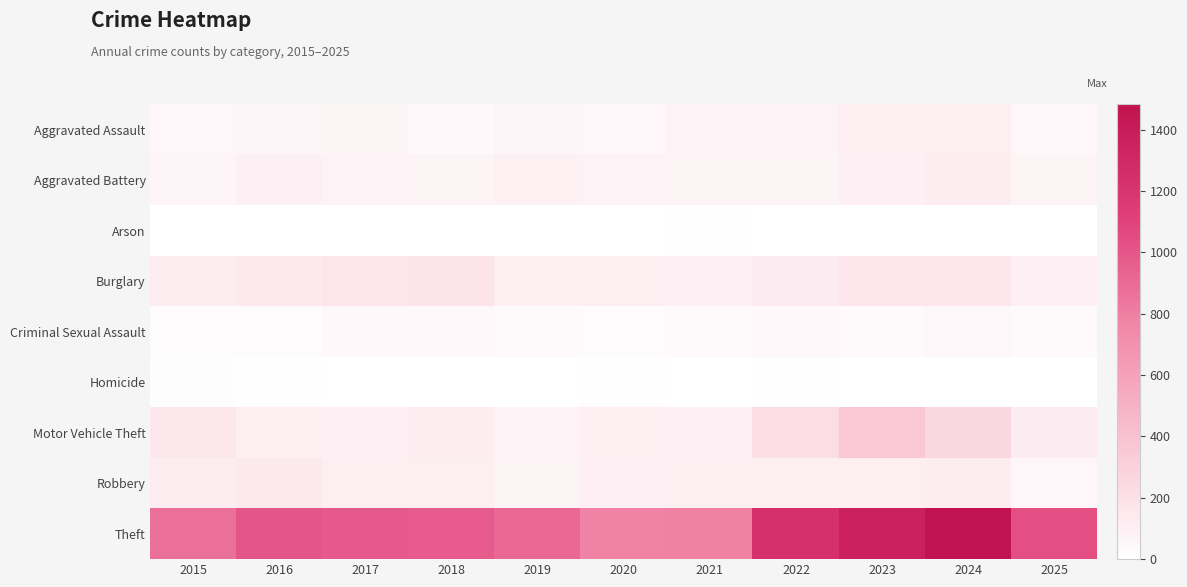

Which category has the lowest value across all series?

2019